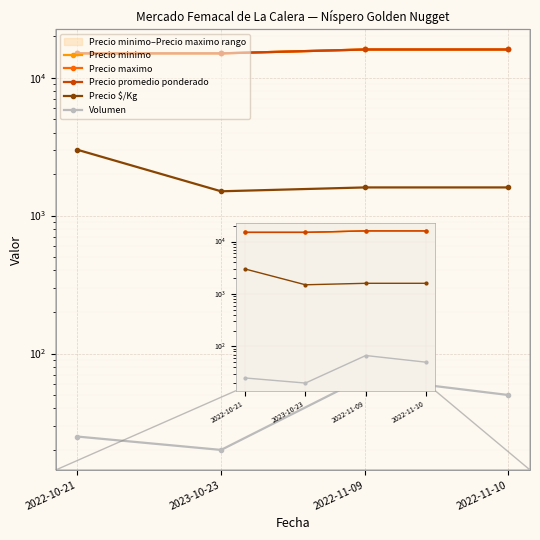

The Precio maximo series shows 16000 at 2022-11-09. True or false?

True